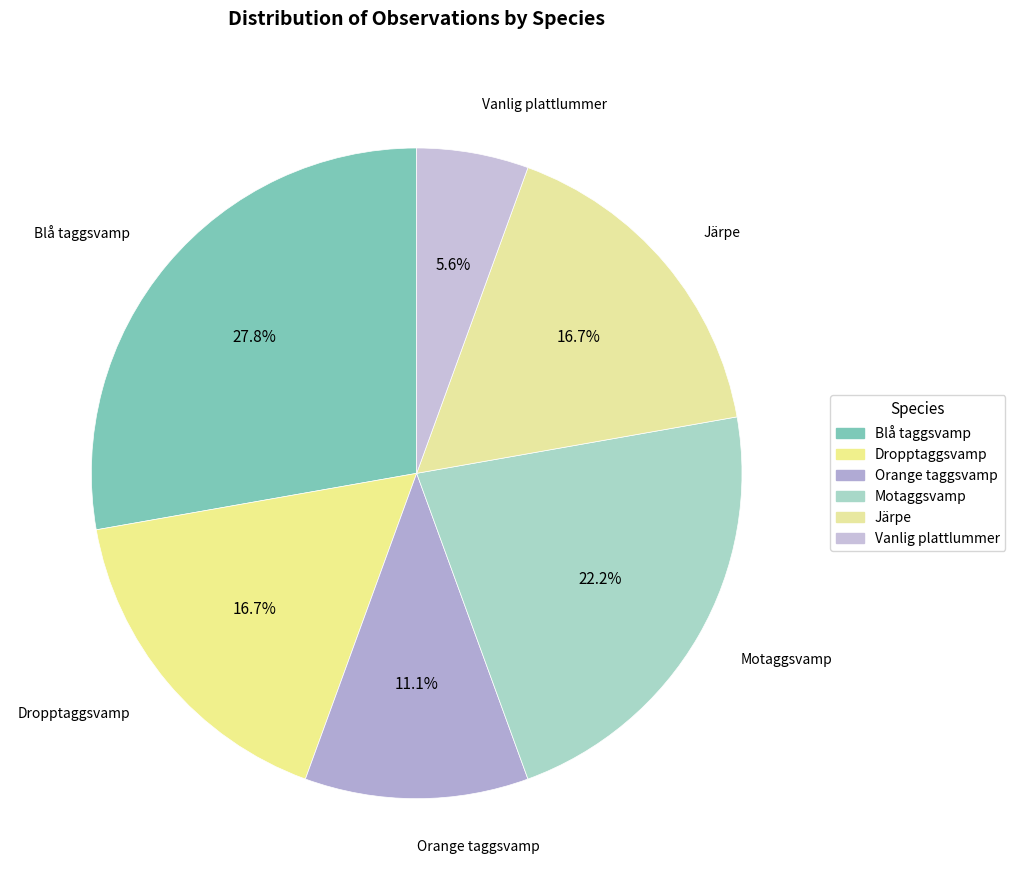

Between Motaggsvamp and Blå taggsvamp, which is larger?

Blå taggsvamp